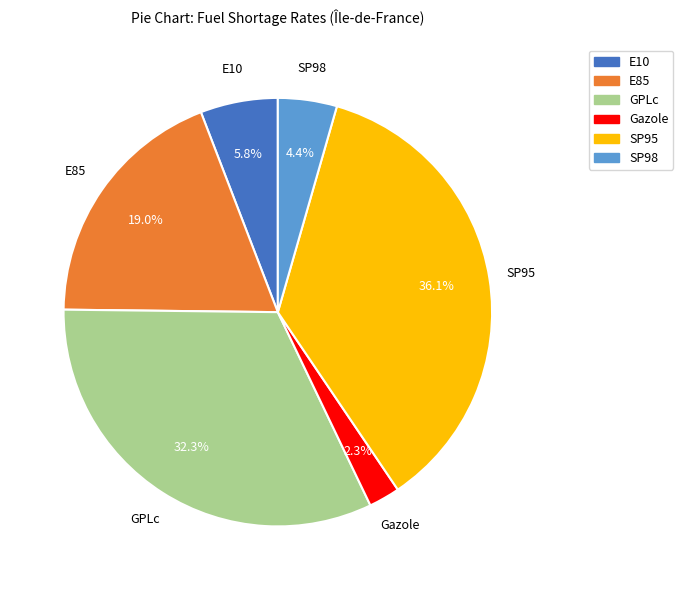

How many segments does this pie chart have?

6